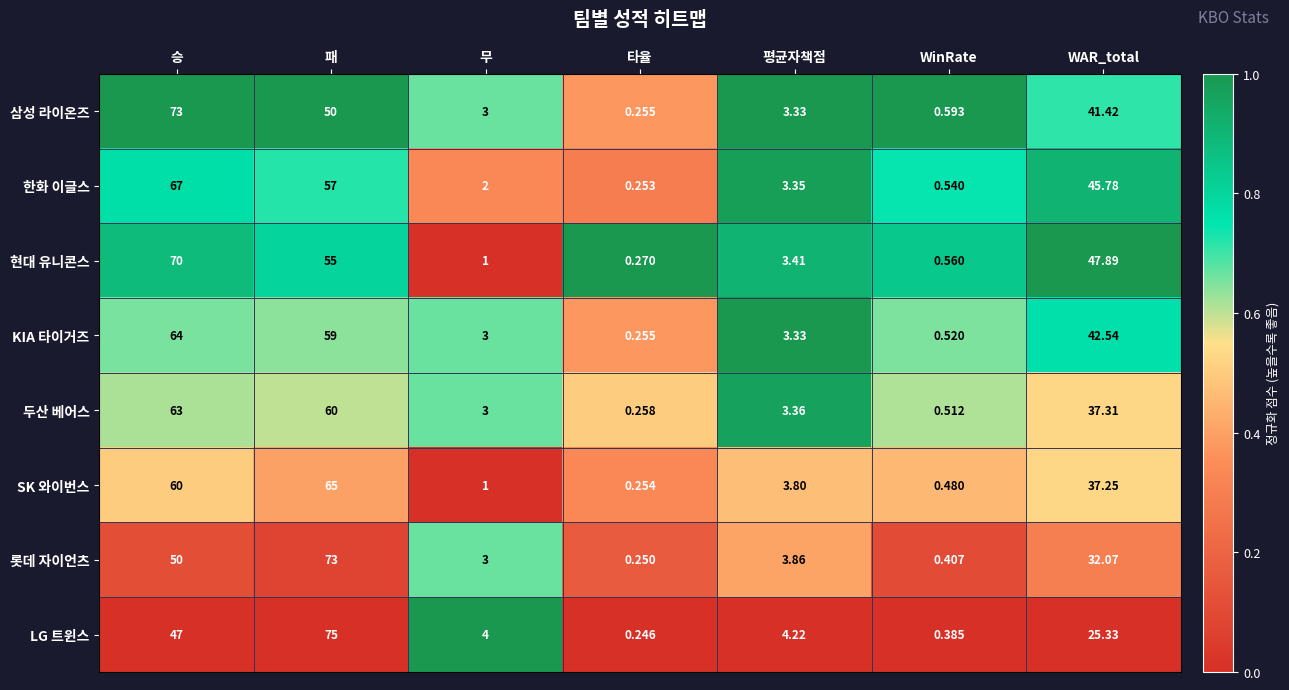

Between 무 and WinRate, which series saw the biggest shift?

LG 트윈스